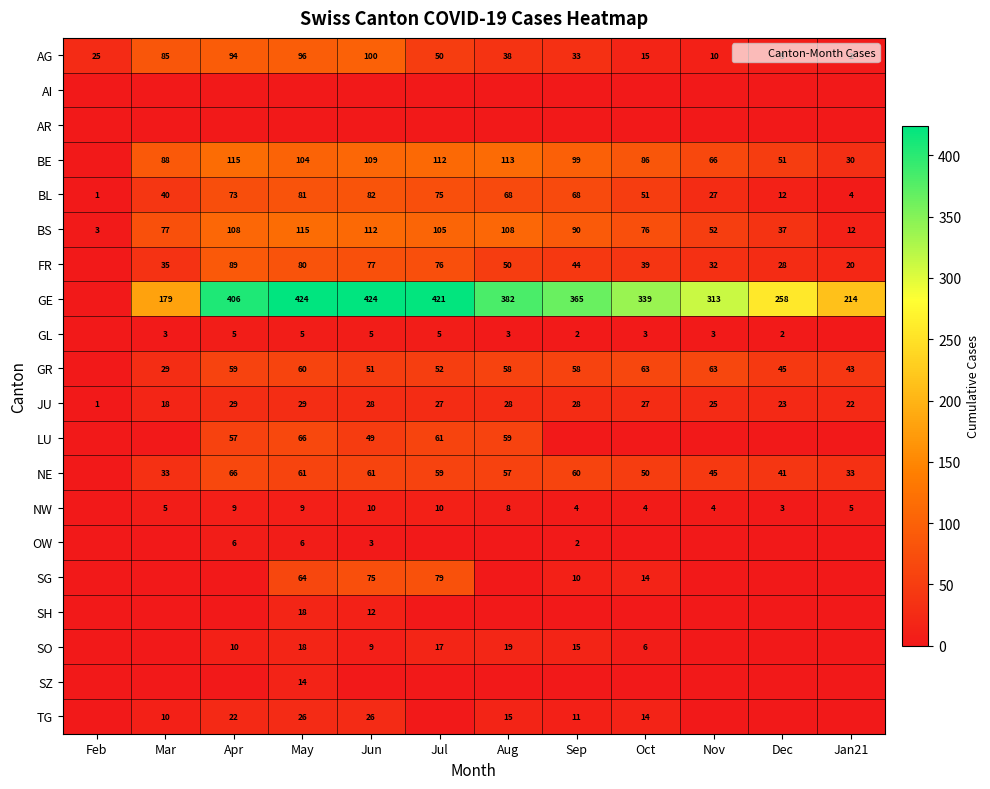

What is the difference between the GE values at Mar and Oct?

160